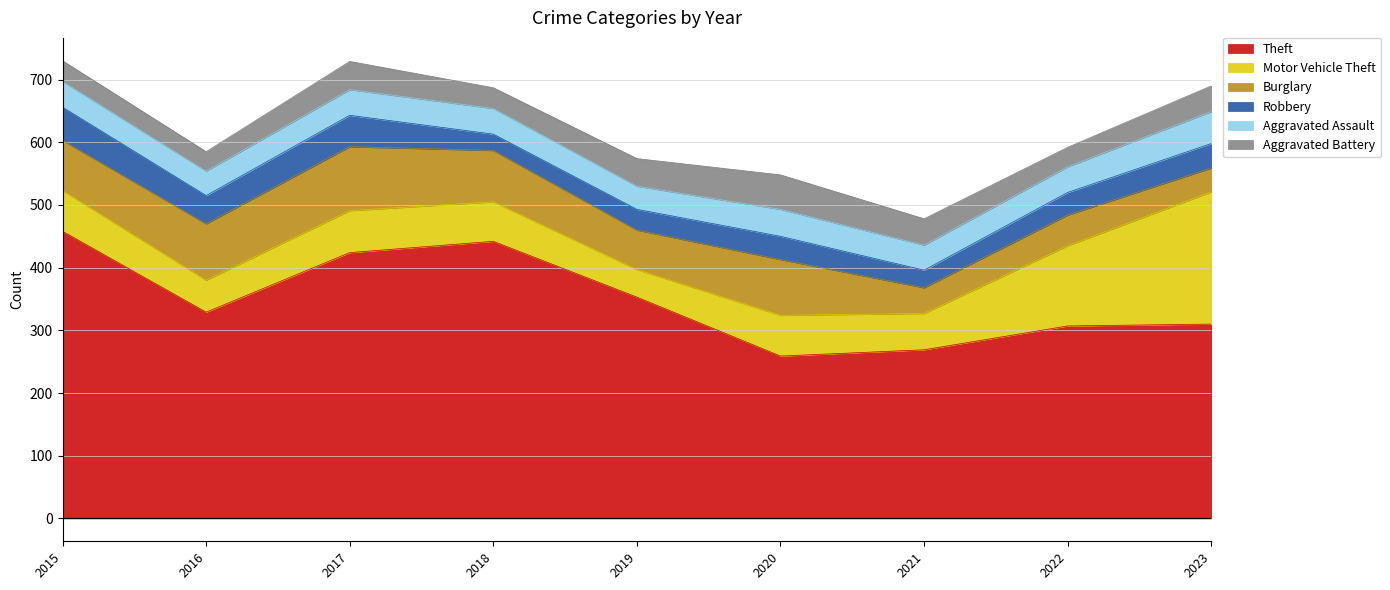

Where do Robbery and Aggravated Battery first cross each other?

2017 and 2018